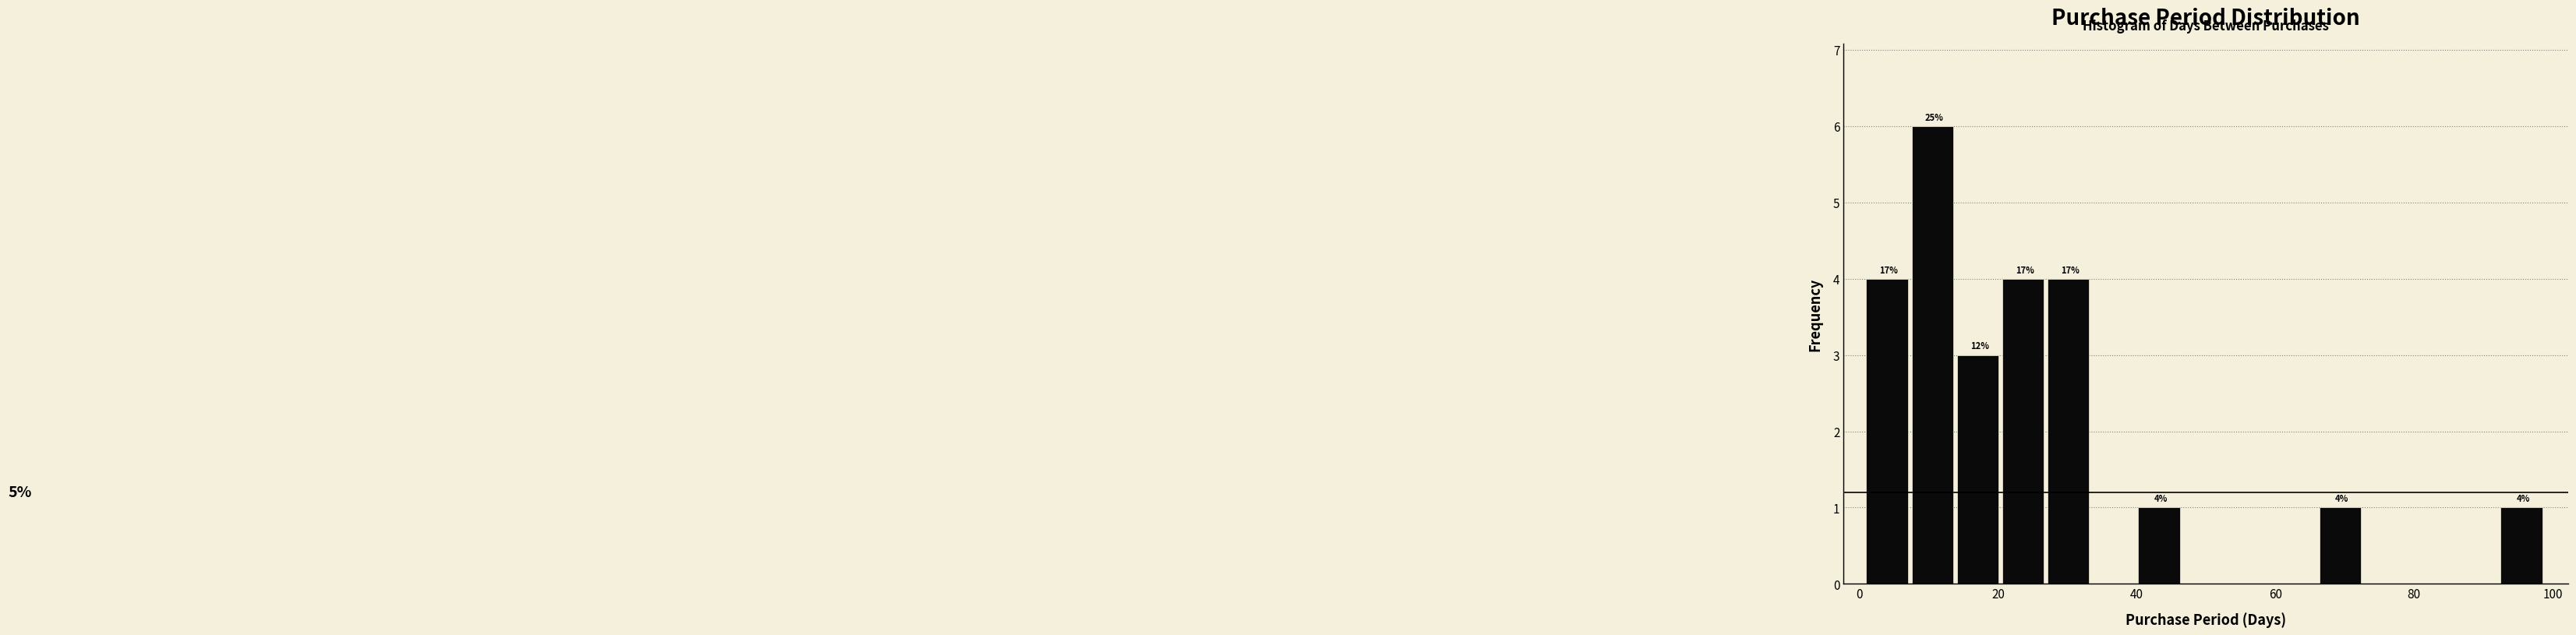

Read against the x-axis, roughly where is the centre of the tallest bar?

10